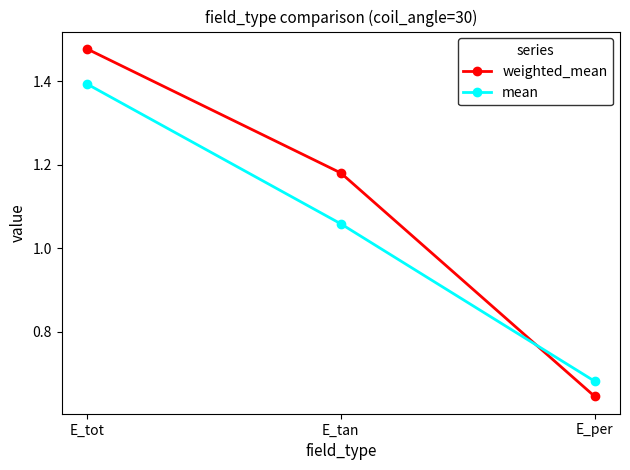

What is the sum of the weighted_mean values at E_tan and E_per?

1.8